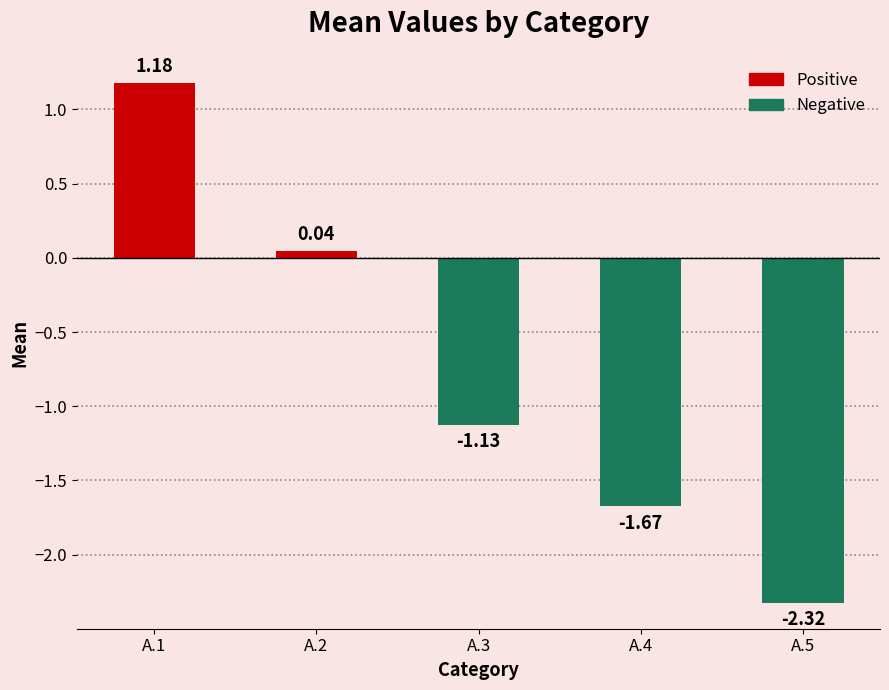

The value at A.5 is -0.7. True or false?

False